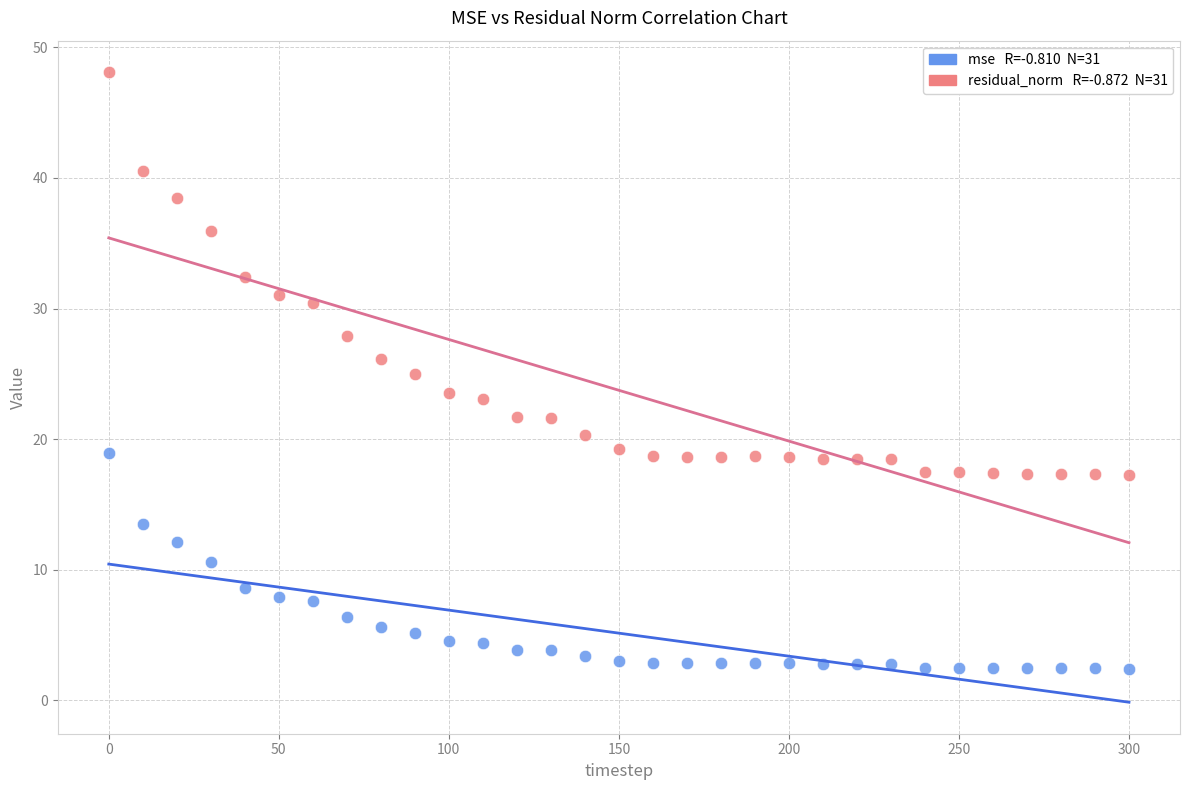

Across all data points, what is the range of X values (max minus min)?

300.0